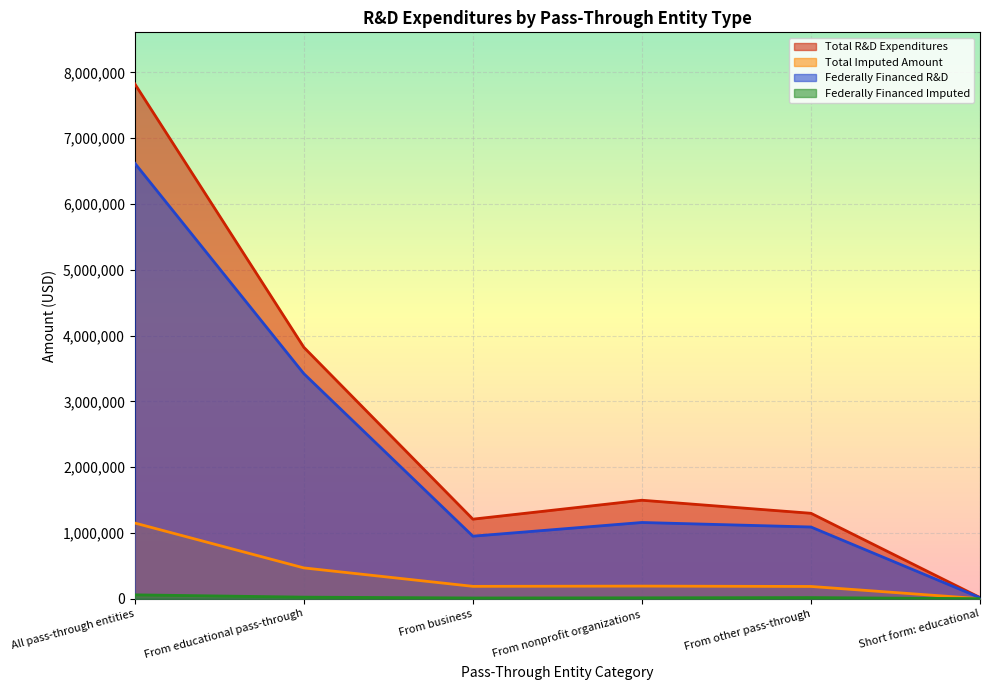

Where is Total R&D Expenditures nearest to the value 3921880?

From educational pass-through